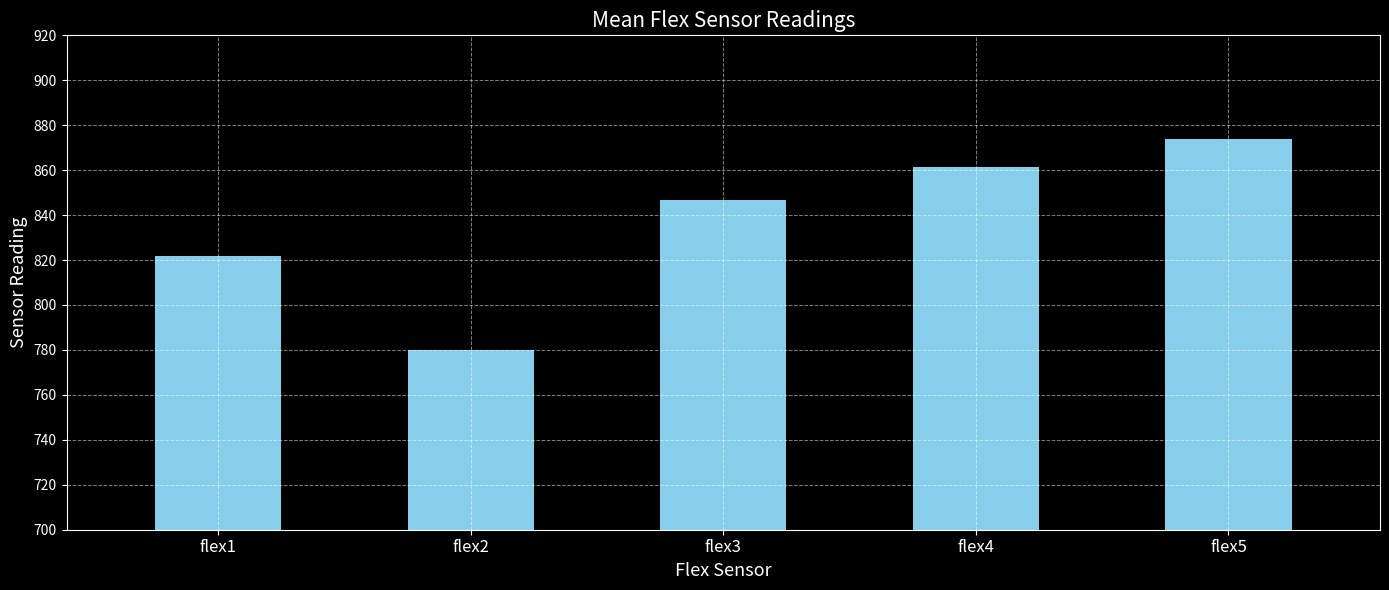

What is the difference between the second highest and second lowest values?

39.7